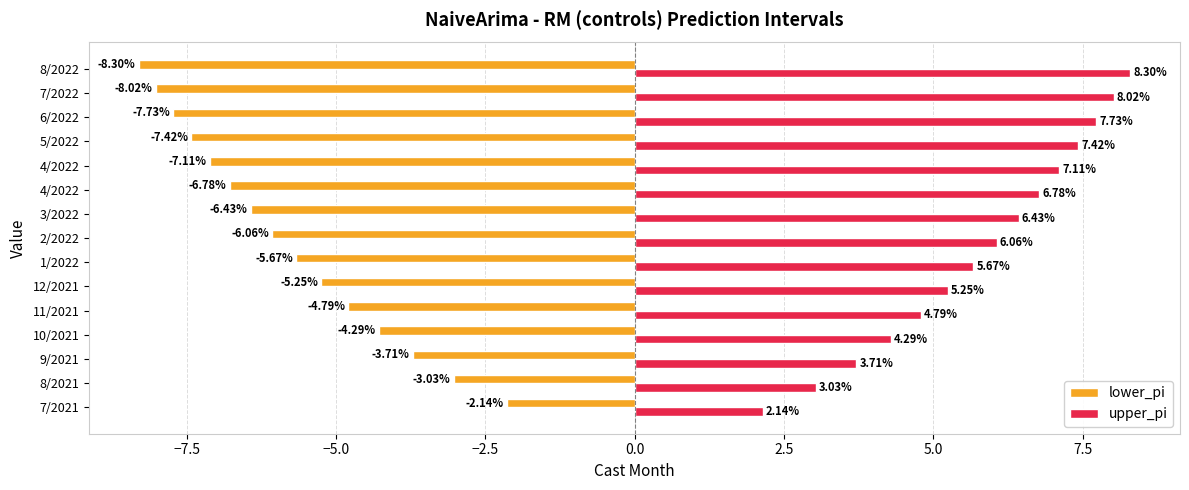

What are all the series names shown in the legend?

lower_pi, upper_pi